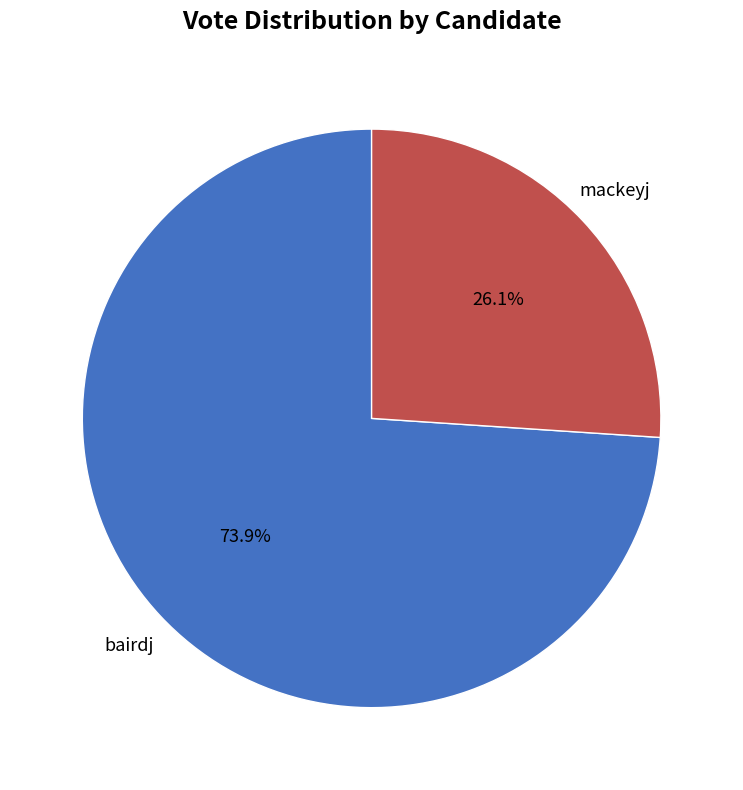

To the nearest percent, what is the average slice percentage?

50%